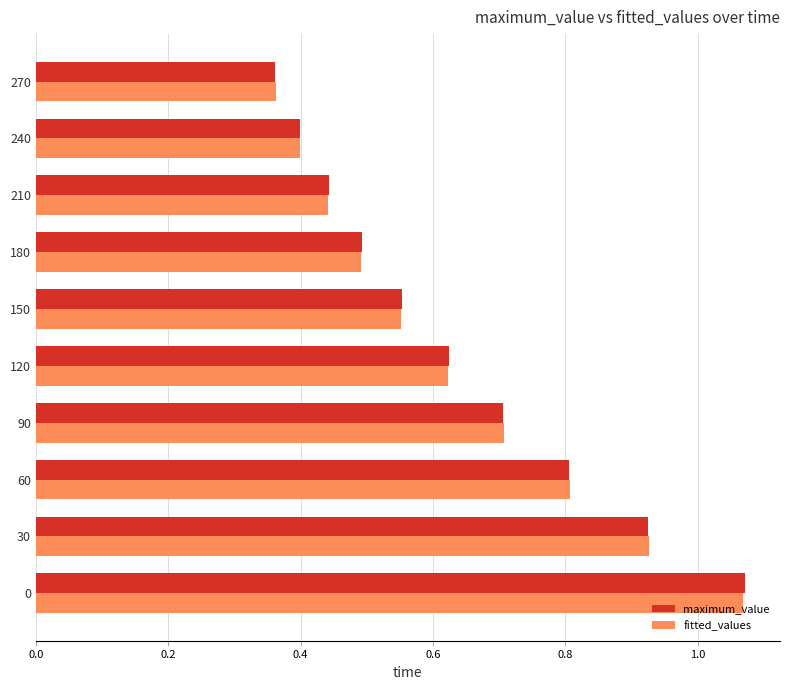

What are all the series names shown in the legend?

maximum_value, fitted_values